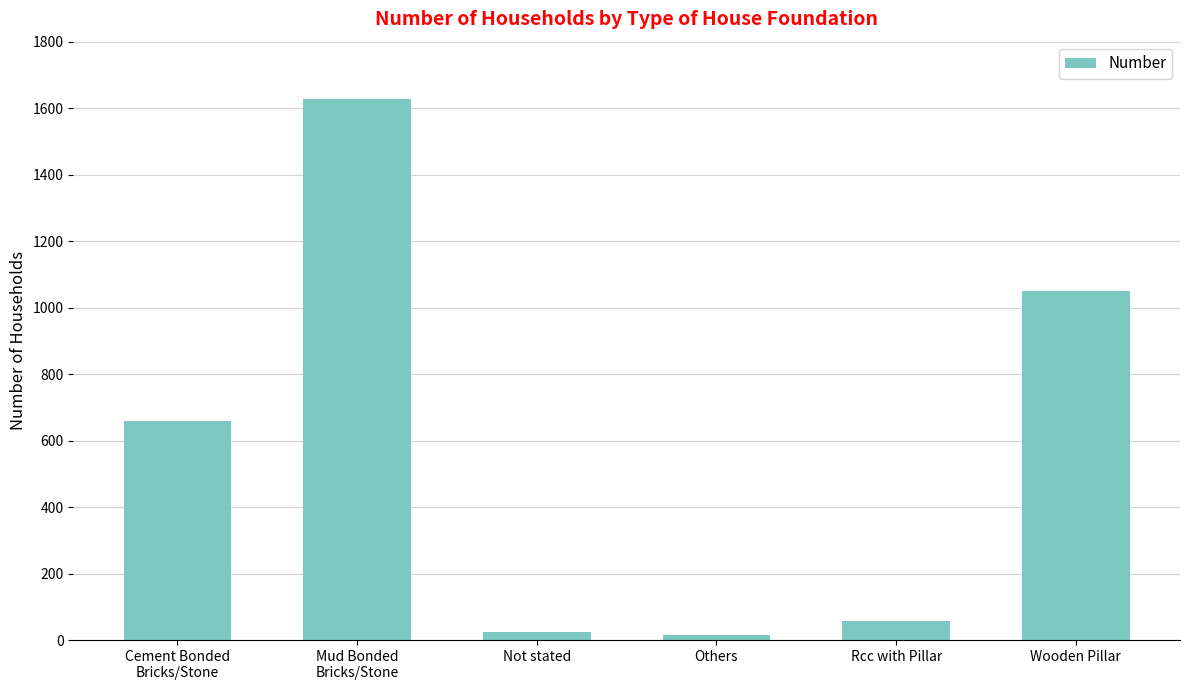

What is the label of the 4th bar from the left?

Others